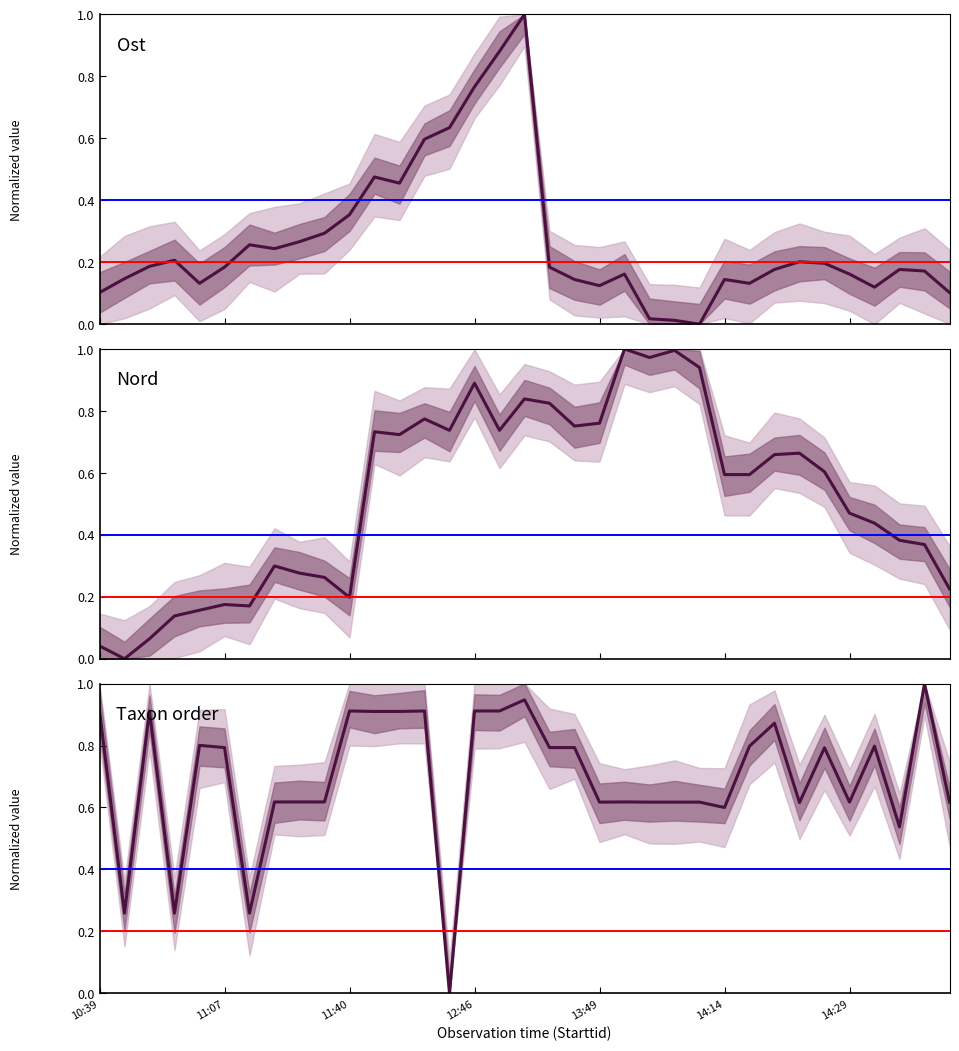

In Ost, how many points are lower than both neighbors (excluding endpoints)?

7